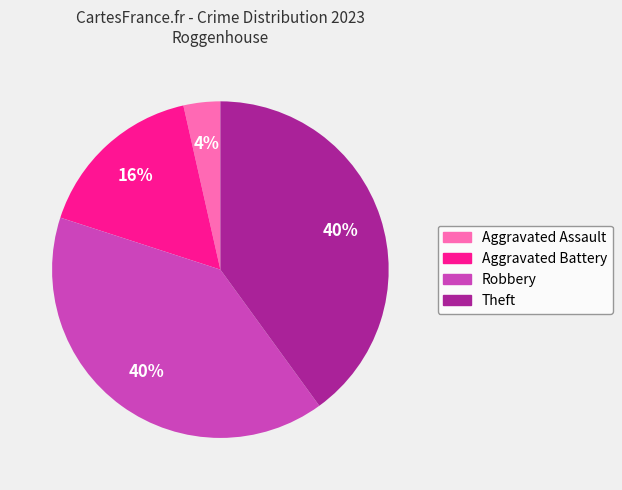

To the nearest percent, what is the difference between the largest and smallest slice percentages?

36%